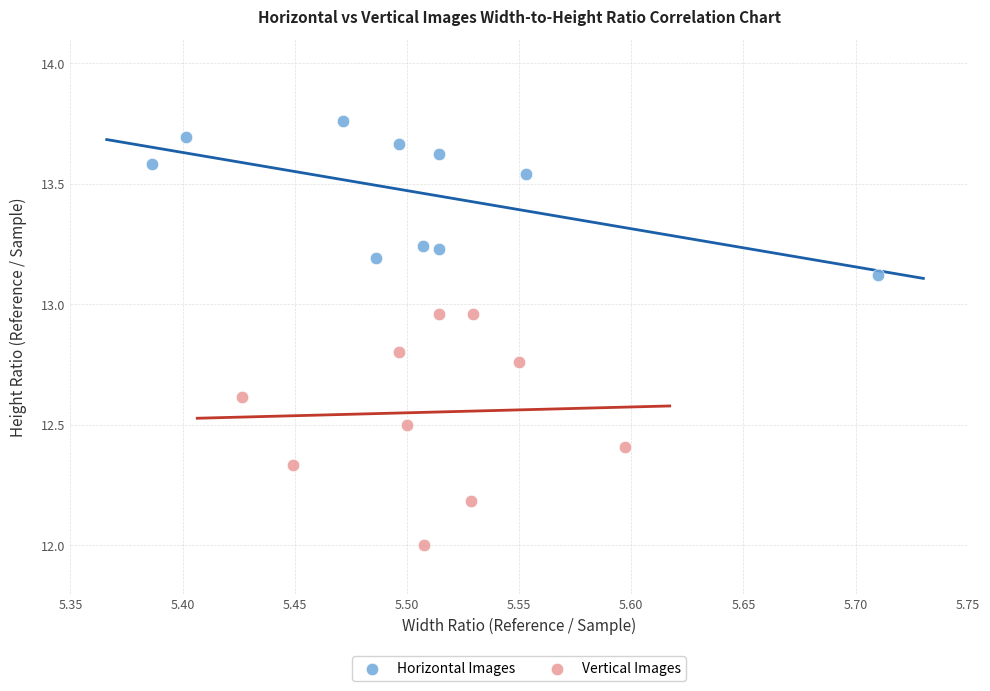

Which series has the widest spread of Y values?

Vertical Images